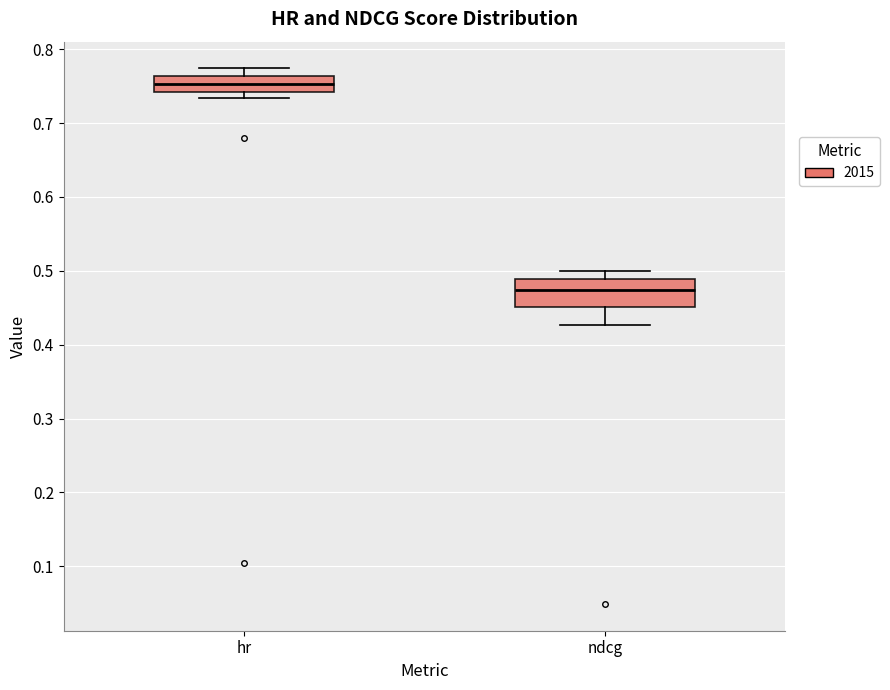

Reading left to right, transcribe this box plot: for each box, give where its median line is, the range the box spans, and where its two whiskers end, as read against the y-axis. The values are not printed on the chart, so give them approximately, as read against the axis.

hr: median 0.75, box 0.74 to 0.76, whiskers 0.73 to 0.77
ndcg: median 0.47, box 0.45 to 0.49, whiskers 0.43 to 0.50